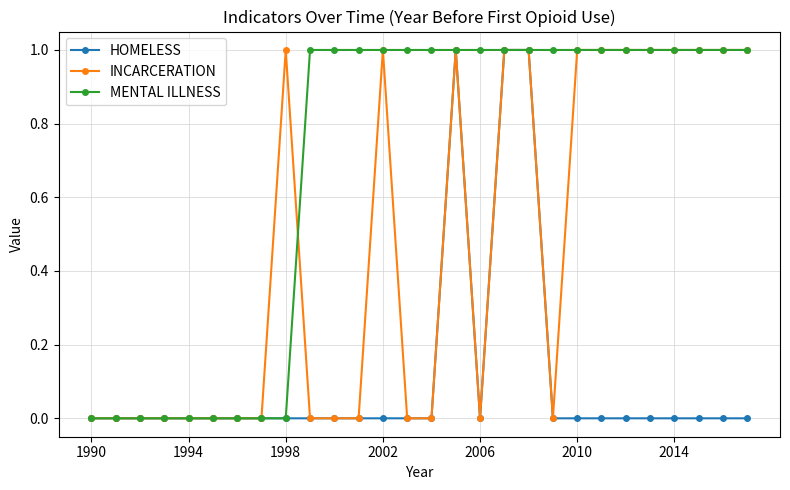

True or false: HOMELESS has more than 0 points higher than both neighbors.

True